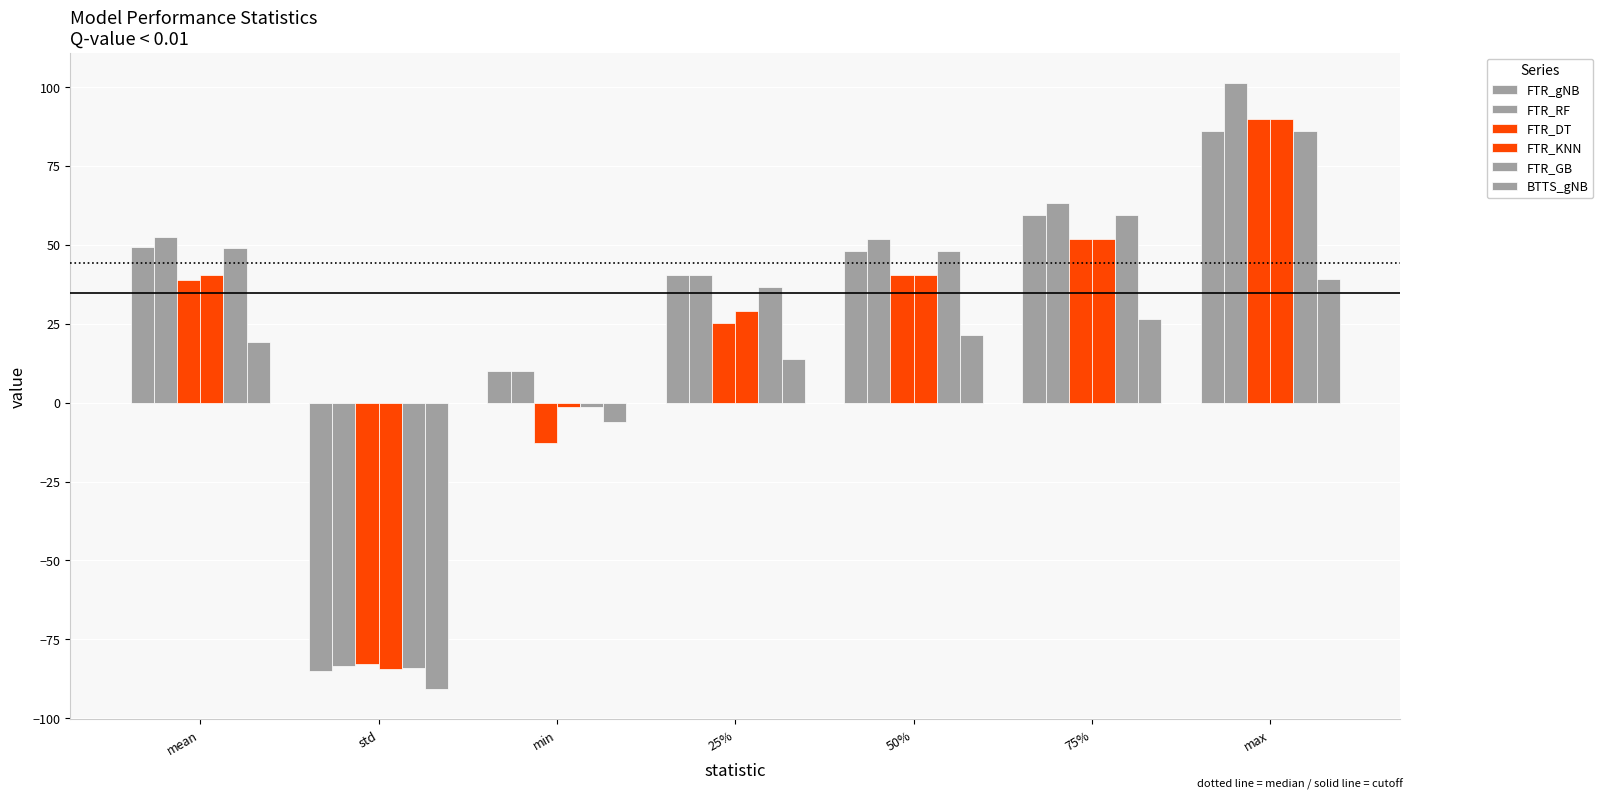

What is the label of the 2nd bar from the left?

std